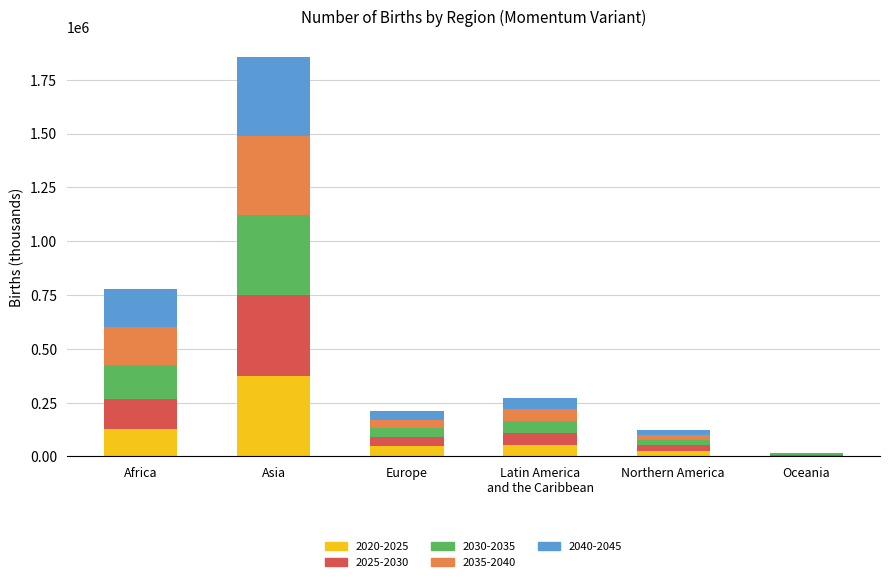

The 2020-2025 series shows 375647.8 at Asia. True or false?

True